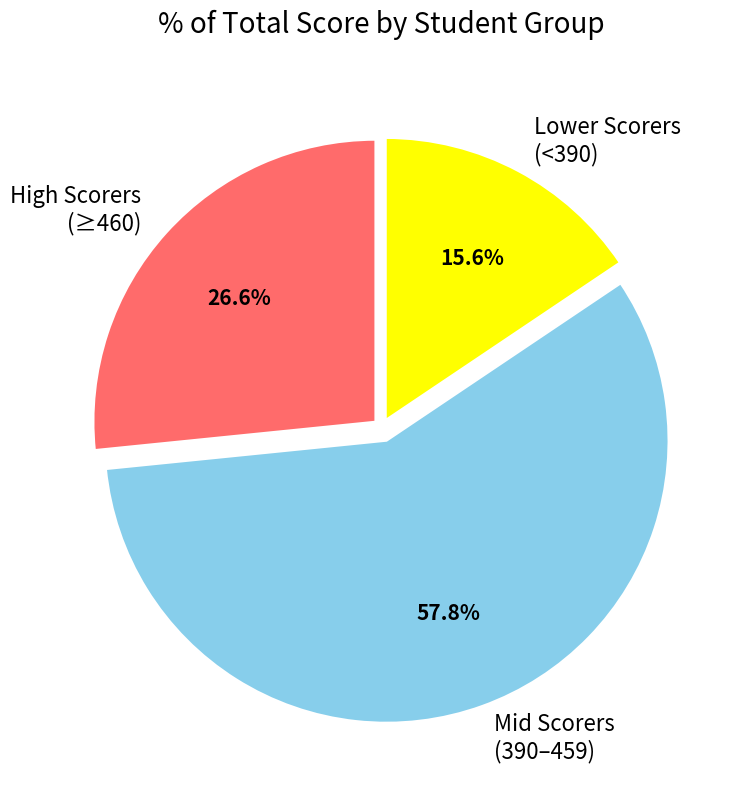

What is the total percentage of Mid Scorers (390–459) and Lower Scorers (<390)?

73.4%